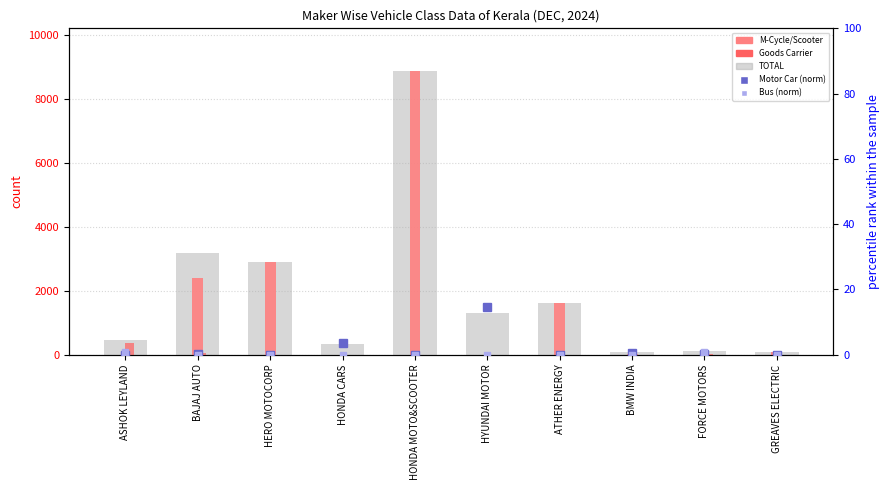

Reading right to left, extract all data points from this chart.

TOTAL: 73.0	117.0	69.0	1622.0	1304.0	8878.0	322.0	2906.0	3189.0	444.0
M-Cycle/Scooter: 73.0	0.0	28.0	1622.0	0.0	8874.0	0.0	2900.0	2396.0	0.0
Goods Carrier: 0.0	14.0	0.0	0.0	0.0	0.0	0.0	0.0	61.0	370.0
Motor Car (norm): 0.0	0.1	0.5	0.0	14.7	0.0	3.6	0.0	0.1	0.0
Bus (norm): 0.0	0.9	0.0	0.0	0.0	0.0	0.0	0.0	0.0	0.7